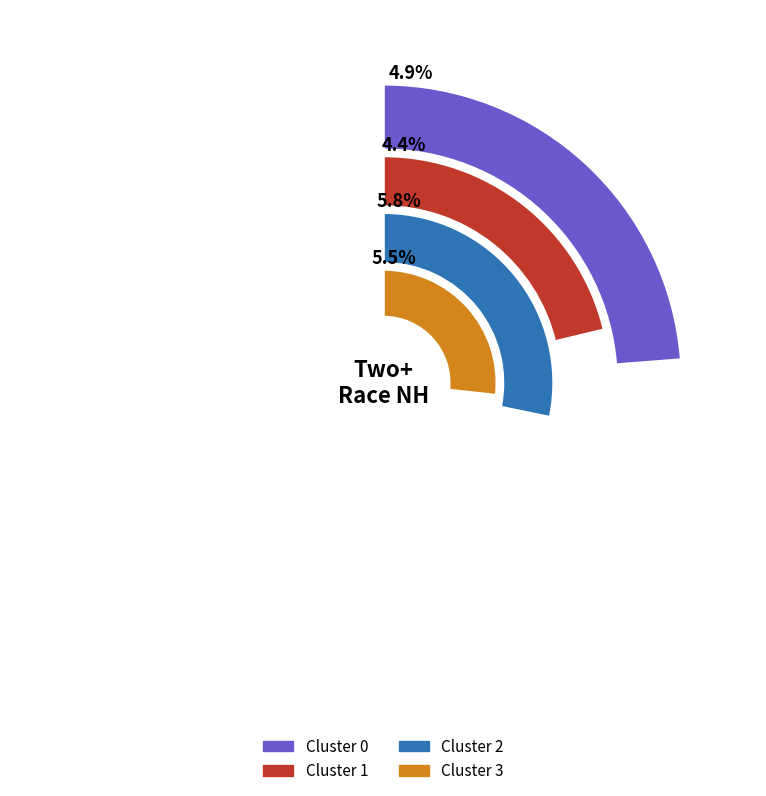

The Cluster 0 slice represents 24% of the pie. True or false?

True